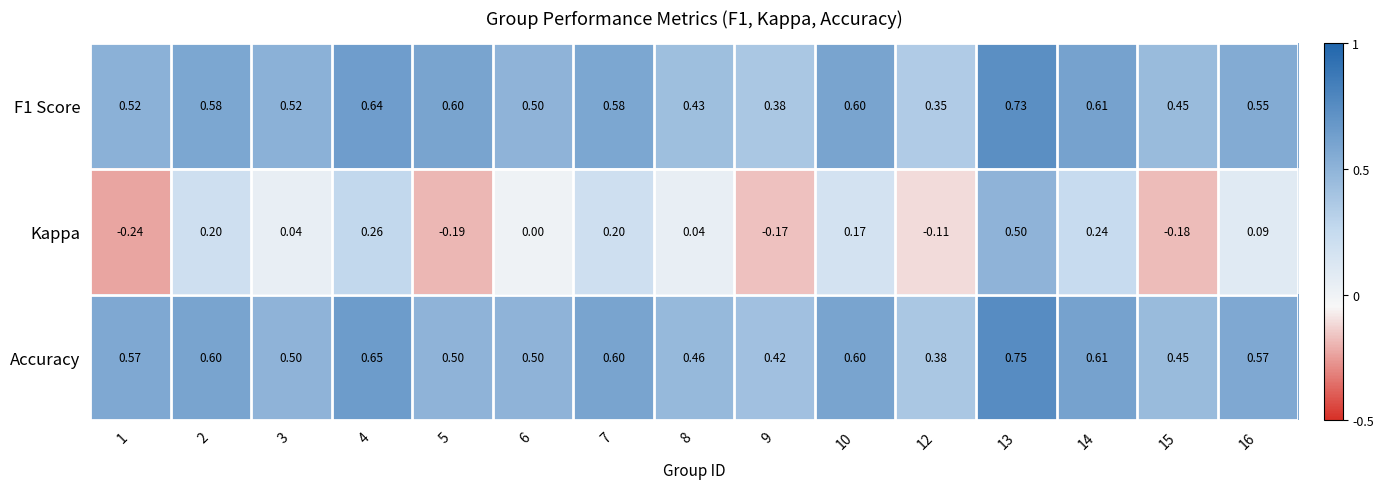

Between 10 and 15, which series saw the biggest shift?

Kappa